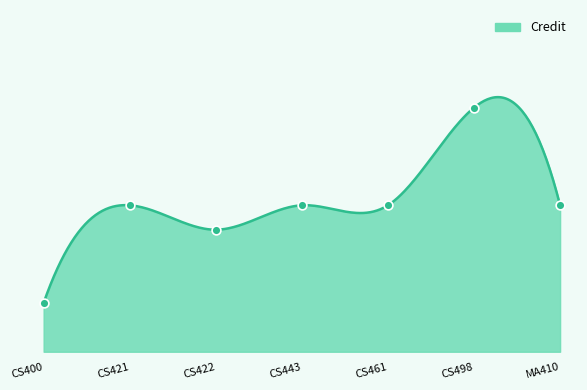

What is the change in value from CS421 to CS498?

+4